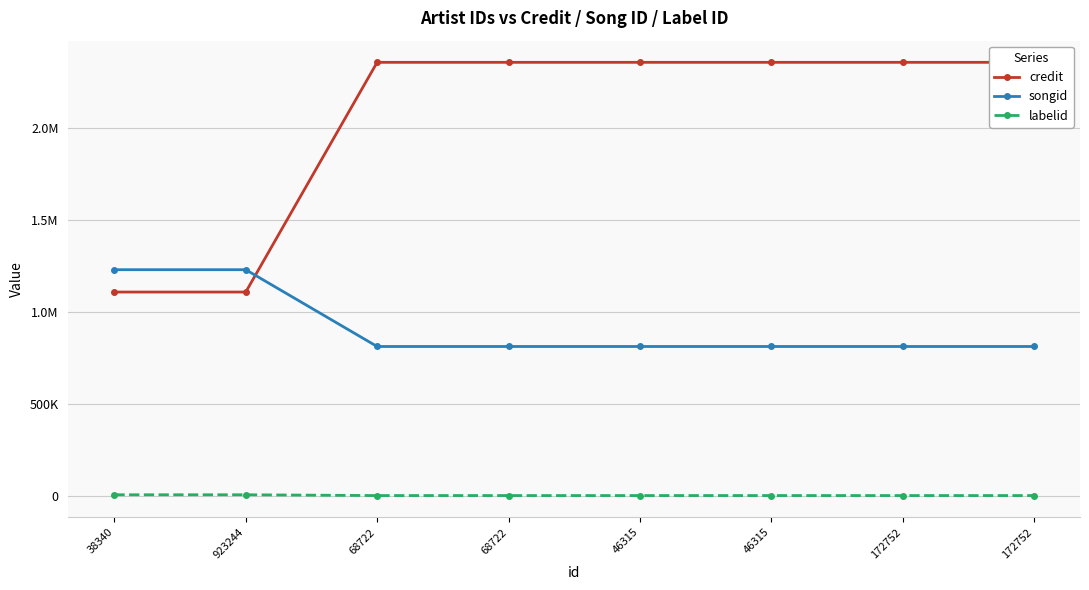

What is the smallest value displayed?

417